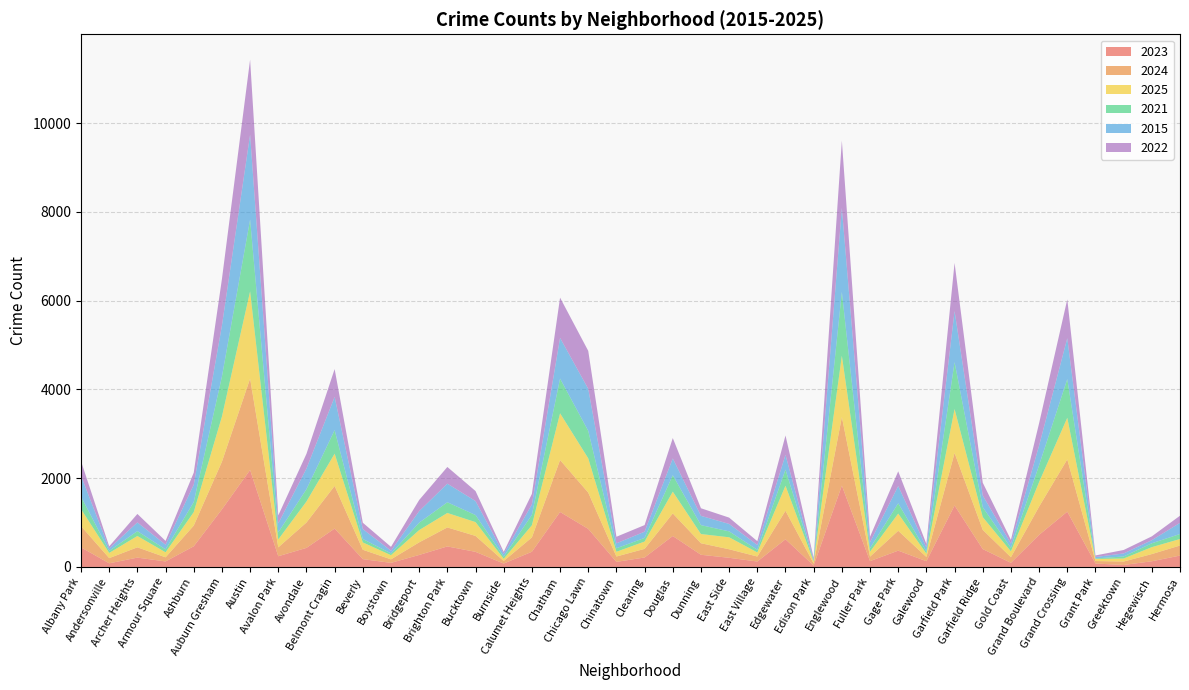

Reading left to right, what are all the values shown in this chart?

2023: Albany Park=441	Andersonville=82	Archer Heights=210	Armour Square=124	Ashburn=465	Auburn Gresham=1297	Austin=2184	Avalon Park=241	Avondale=429	Belmont Cragin=864	Beverly=176	Boystown=92	Bridgeport=270	Brighton Park=462	Bucktown=340	Burnside=76	Calumet Heights=342	Chatham=1238	Chicago Lawn=857	Chinatown=114	Clearing=213	Douglas=697	Dunning=274	East Side=206	East Village=122	Edgewater=623	Edison Park=31	Englewood=1832	Fuller Park=131	Gage Park=367	Galewood=129	Garfield Park=1384	Garfield Ridge=402	Gold Coast=93	Grand Boulevard=722	Grand Crossing=1245	Grant Park=77	Greektown=44	Hegewisch=128	Hermosa=256
2024: Albany Park=479	Andersonville=117	Archer Heights=232	Armour Square=93	Ashburn=467	Auburn Gresham=1073	Austin=2059	Avalon Park=200	Avondale=572	Belmont Cragin=961	Beverly=211	Boystown=79	Bridgeport=284	Brighton Park=428	Bucktown=359	Burnside=58	Calumet Heights=323	Chatham=1170	Chicago Lawn=818	Chinatown=121	Clearing=194	Douglas=509	Dunning=260	East Side=192	East Village=113	Edgewater=643	Edison Park=46	Englewood=1545	Fuller Park=101	Gage Park=448	Galewood=96	Garfield Park=1183	Garfield Ridge=434	Gold Coast=126	Grand Boulevard=637	Grand Crossing=1178	Grant Park=56	Greektown=78	Hegewisch=162	Hermosa=227
2025: Albany Park=383	Andersonville=117	Archer Heights=255	Armour Square=113	Ashburn=303	Auburn Gresham=1017	Austin=1965	Avalon Park=178	Avondale=473	Belmont Cragin=727	Beverly=165	Boystown=94	Bridgeport=276	Brighton Park=326	Bucktown=311	Burnside=49	Calumet Heights=274	Chatham=1053	Chicago Lawn=771	Chinatown=107	Clearing=165	Douglas=490	Dunning=207	East Side=270	East Village=93	Edgewater=563	Edison Park=44	Englewood=1381	Fuller Park=111	Gage Park=387	Galewood=74	Garfield Park=990	Garfield Ridge=287	Gold Coast=132	Grand Boulevard=554	Grand Crossing=937	Grant Park=47	Greektown=68	Hegewisch=156	Hermosa=146
2021: Albany Park=282	Andersonville=45	Archer Heights=110	Armour Square=66	Ashburn=227	Auburn Gresham=900	Austin=1616	Avalon Park=160	Avondale=277	Belmont Cragin=529	Beverly=78	Boystown=39	Bridgeport=167	Brighton Park=241	Bucktown=159	Burnside=49	Calumet Heights=233	Chatham=782	Chicago Lawn=619	Chinatown=79	Clearing=82	Douglas=370	Dunning=201	East Side=133	East Village=58	Edgewater=363	Edison Park=18	Englewood=1436	Fuller Park=80	Gage Park=232	Galewood=50	Garfield Park=1056	Garfield Ridge=222	Gold Coast=79	Grand Boulevard=379	Grand Crossing=871	Grant Park=11	Greektown=46	Hegewisch=87	Hermosa=113
2015: Albany Park=468	Andersonville=54	Archer Heights=196	Armour Square=105	Ashburn=391	Auburn Gresham=1149	Austin=1912	Avalon Park=201	Avondale=465	Belmont Cragin=748	Beverly=223	Boystown=61	Bridgeport=260	Brighton Park=419	Bucktown=315	Burnside=63	Calumet Heights=236	Chatham=916	Chicago Lawn=947	Chinatown=111	Clearing=140	Douglas=378	Dunning=209	East Side=168	East Village=108	Edgewater=332	Edison Park=26	Englewood=1893	Fuller Park=134	Gage Park=389	Galewood=90	Garfield Park=1150	Garfield Ridge=263	Gold Coast=96	Grand Boulevard=443	Grand Crossing=921	Grant Park=33	Greektown=68	Hegewisch=70	Hermosa=251
2022: Albany Park=330	Andersonville=49	Archer Heights=191	Armour Square=86	Ashburn=271	Auburn Gresham=1048	Austin=1691	Avalon Park=181	Avondale=332	Belmont Cragin=628	Beverly=143	Boystown=88	Bridgeport=251	Brighton Park=376	Bucktown=226	Burnside=45	Calumet Heights=238	Chatham=907	Chicago Lawn=855	Chinatown=148	Clearing=149	Douglas=459	Dunning=171	East Side=142	East Village=87	Edgewater=437	Edison Park=41	Englewood=1517	Fuller Park=124	Gage Park=331	Galewood=80	Garfield Park=1085	Garfield Ridge=289	Gold Coast=84	Grand Boulevard=502	Grand Crossing=876	Grant Park=35	Greektown=78	Hegewisch=86	Hermosa=161